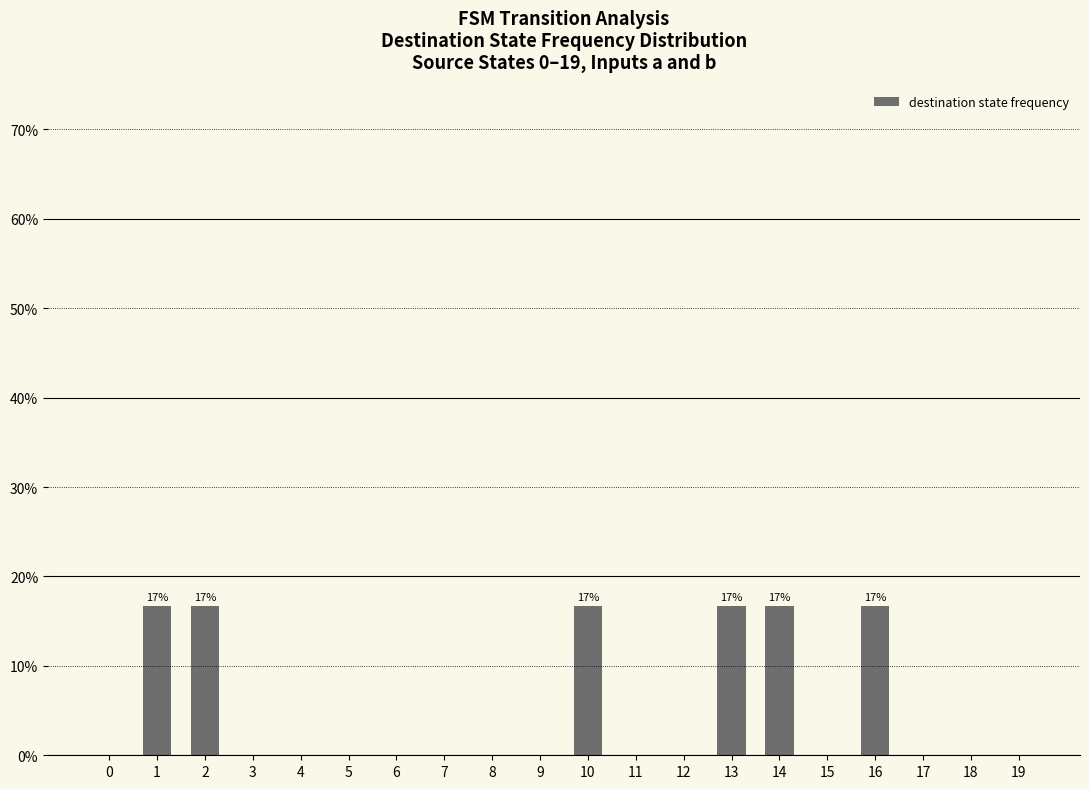

Does the chart contain stacked bars?

No